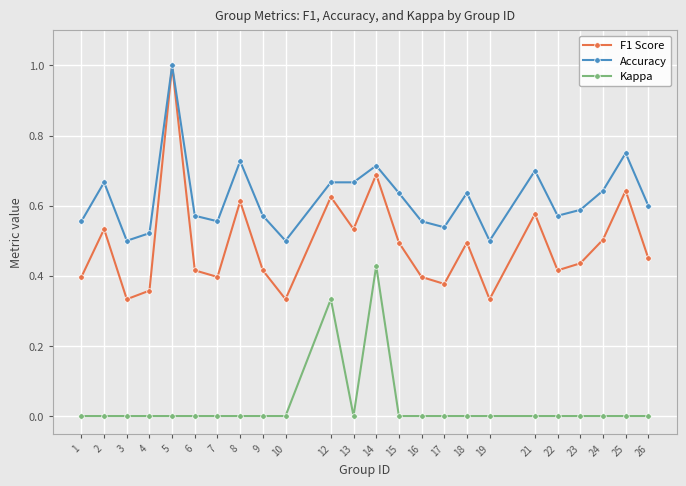

True or false: F1 Score and Kappa cross at least once.

False